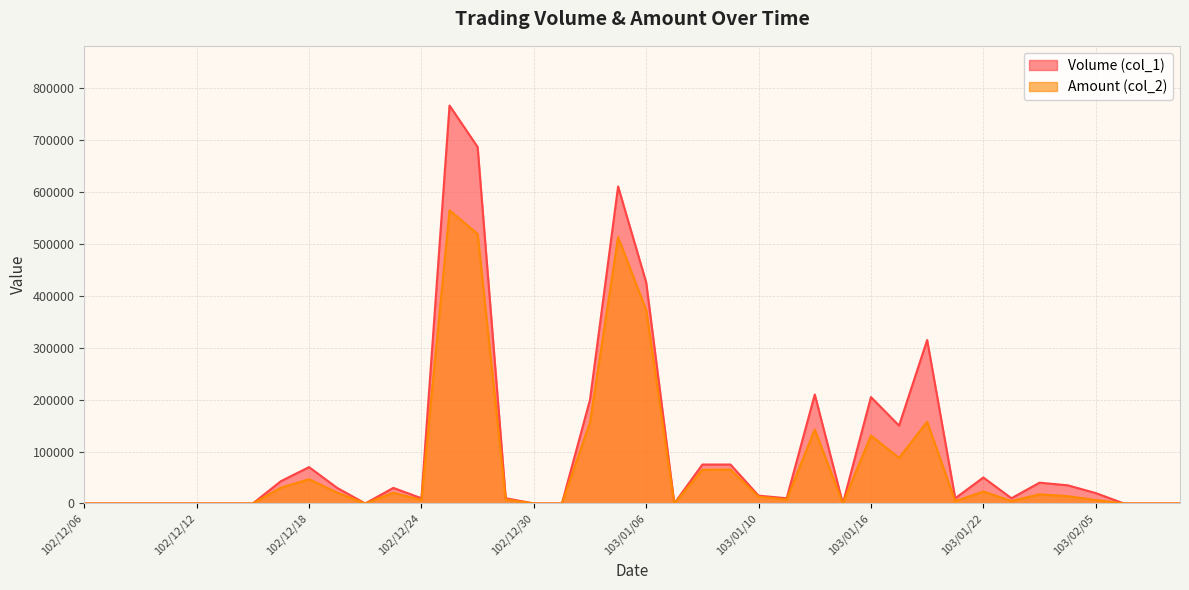

At which label does Volume (col_1) first exceed 15000?

102/12/17